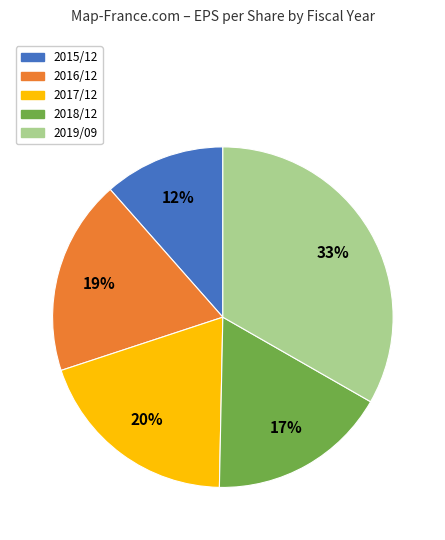

To the nearest percent, what portion does 2019/09 represent?

33%